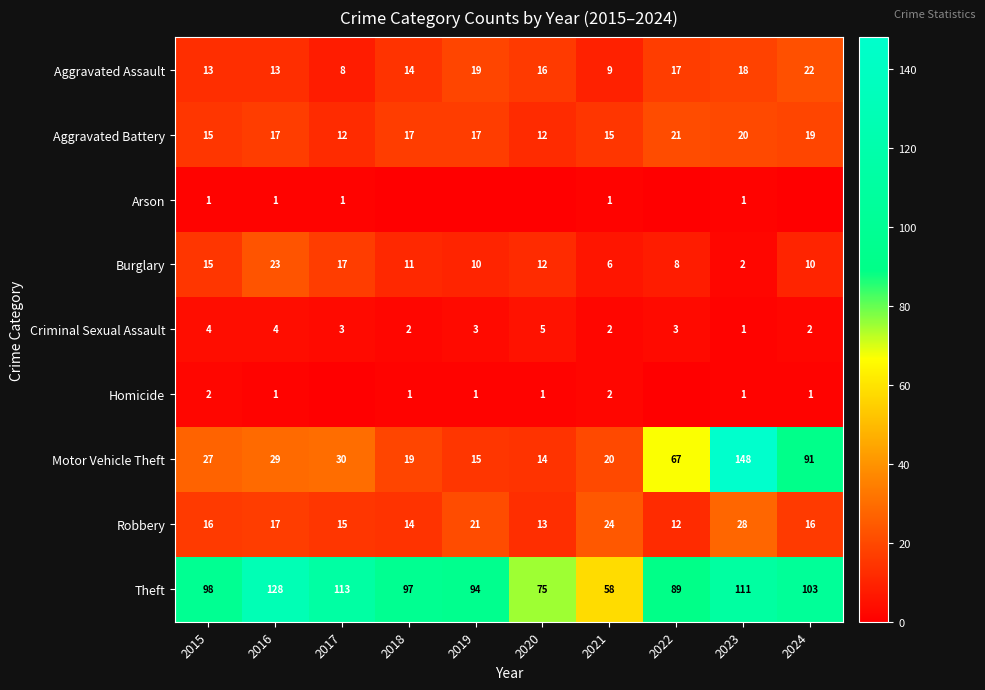

What is the maximum value shown in the chart?

148